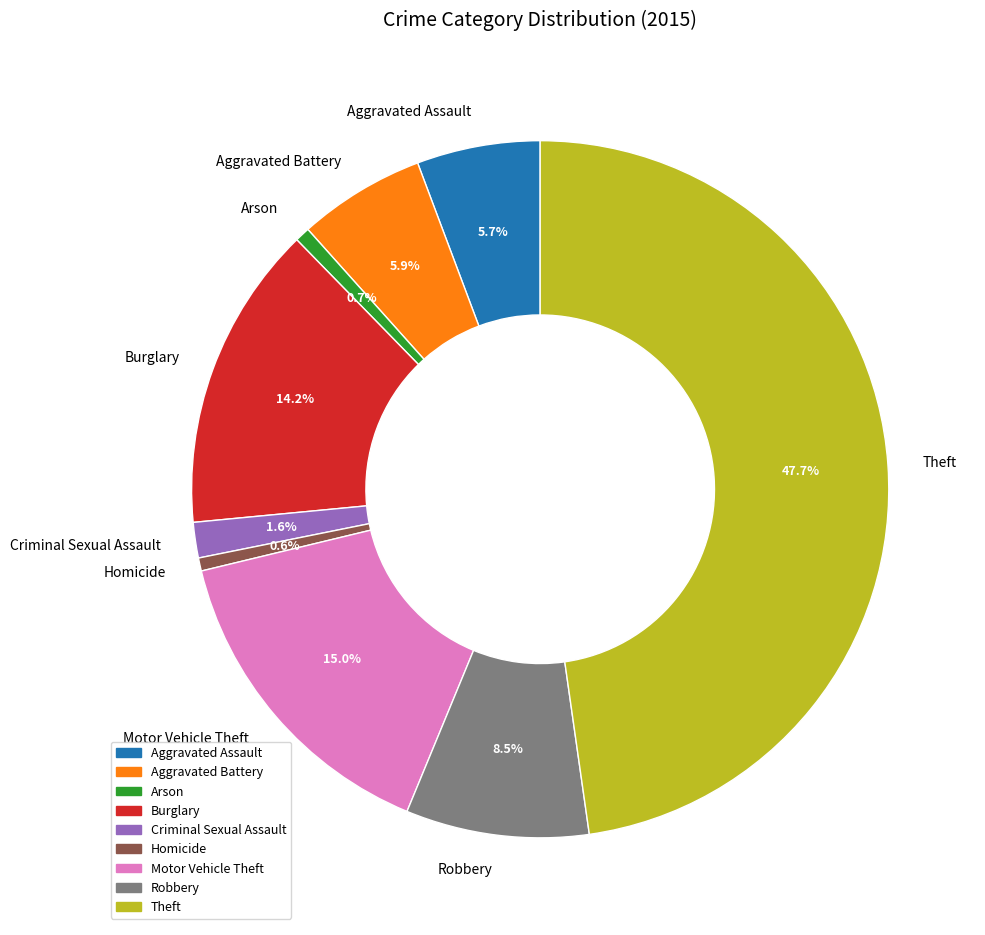

What is the total percentage of Arson and Robbery?

9.2%